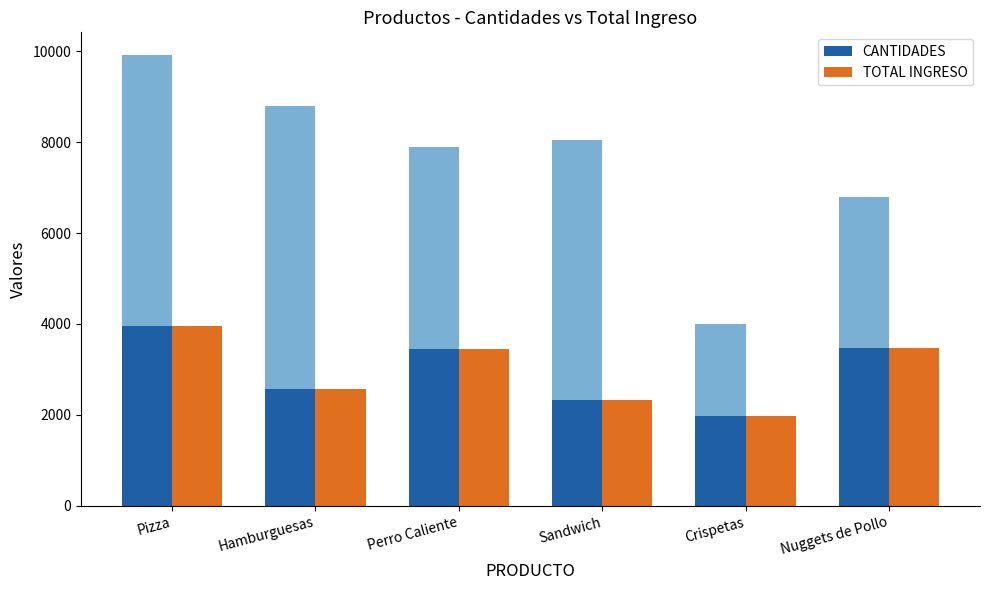

What is the value of the CANTIDADES bar at the 1st from the left?

3956